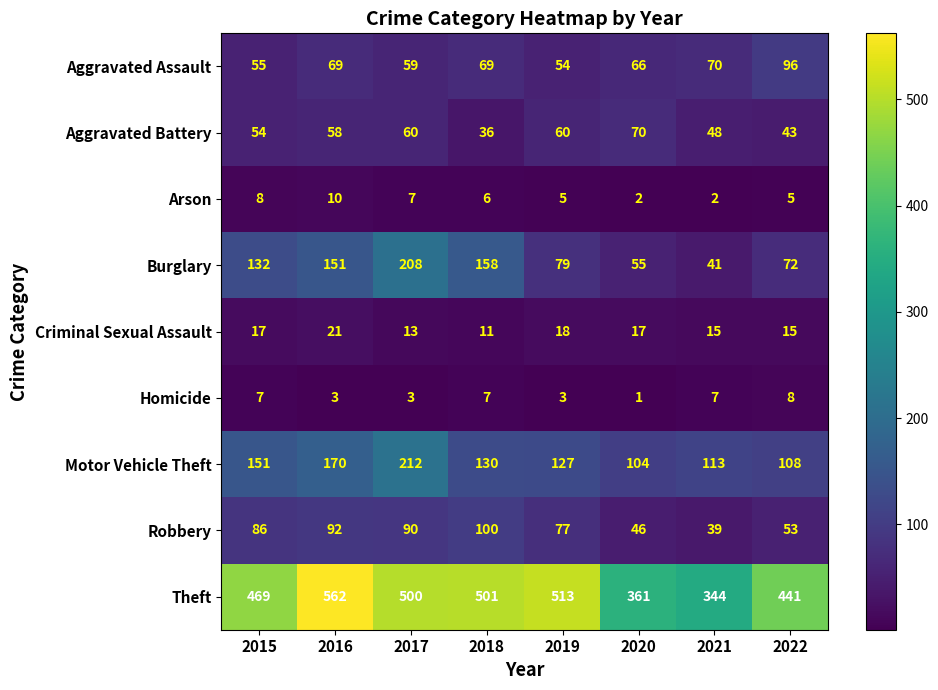

What is the average value of the Burglary series?

112